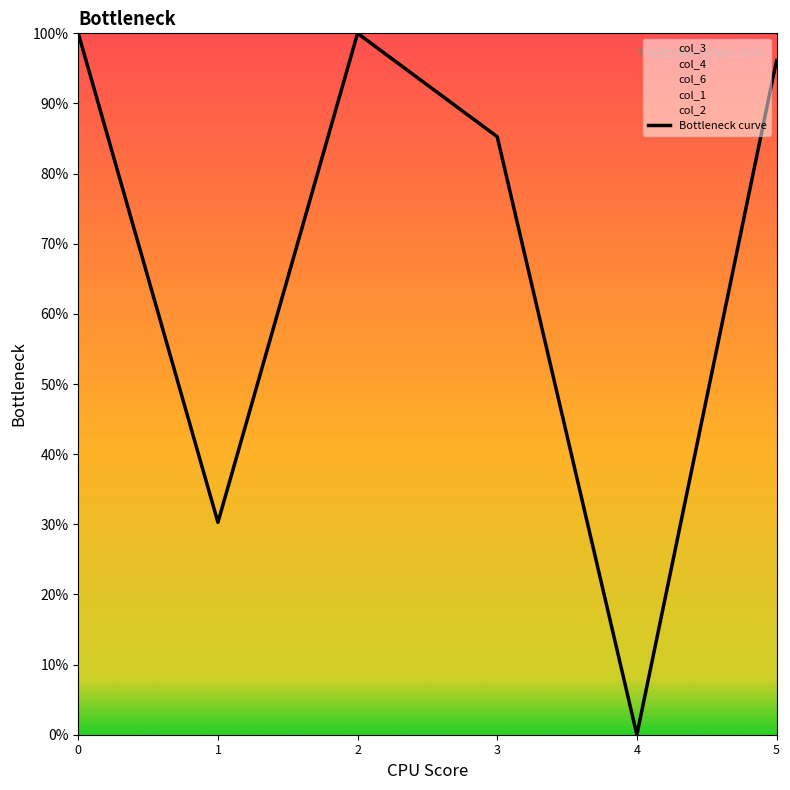

What is the change in value from 0 to 3?

-0.1